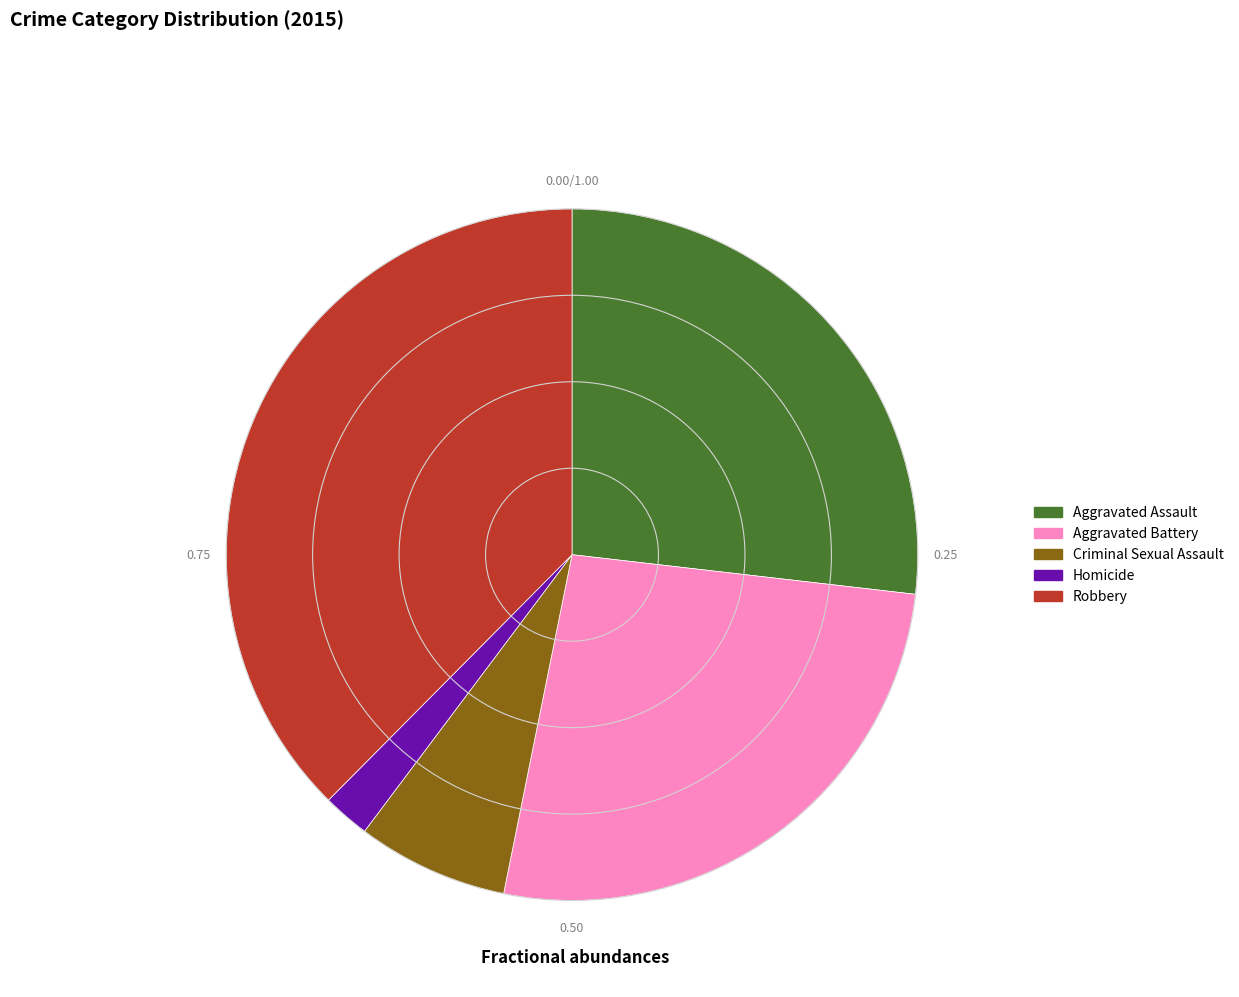

Which category has the smallest portion of the pie?

Homicide